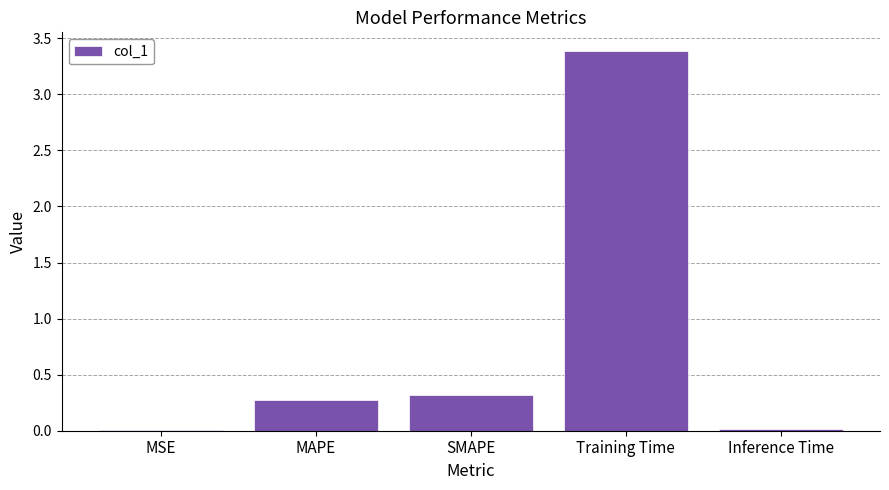

Count the number of data series in this chart.

1